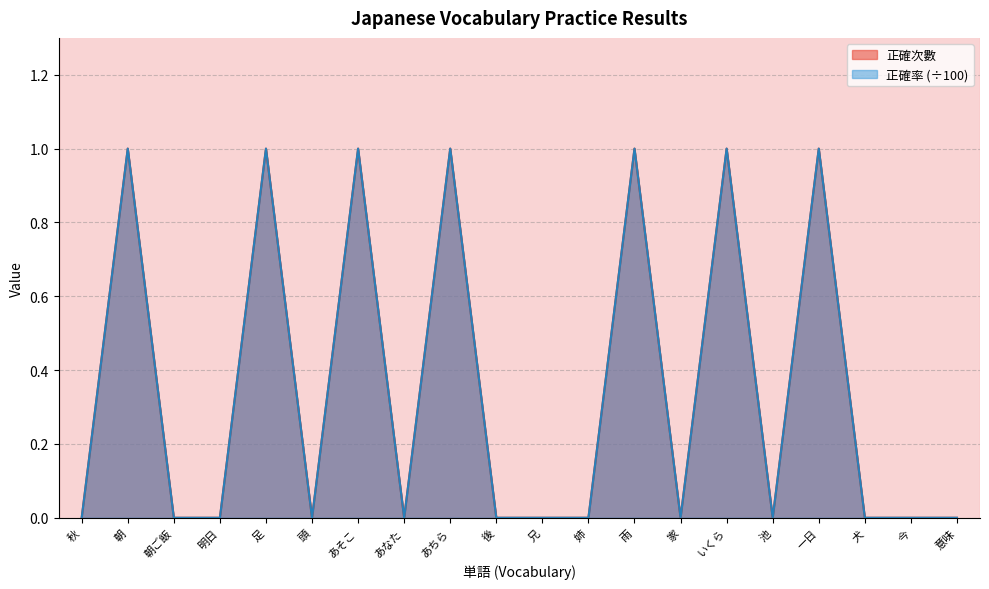

Rank the series at 雨 from highest to lowest value.

正確次數, 正確率